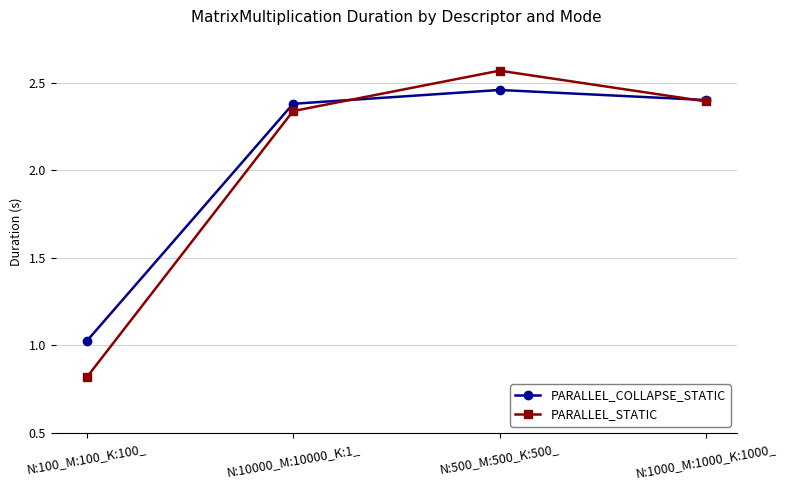

Where is the first local maximum for PARALLEL_COLLAPSE_STATIC?

N:500_M:500_K:500_